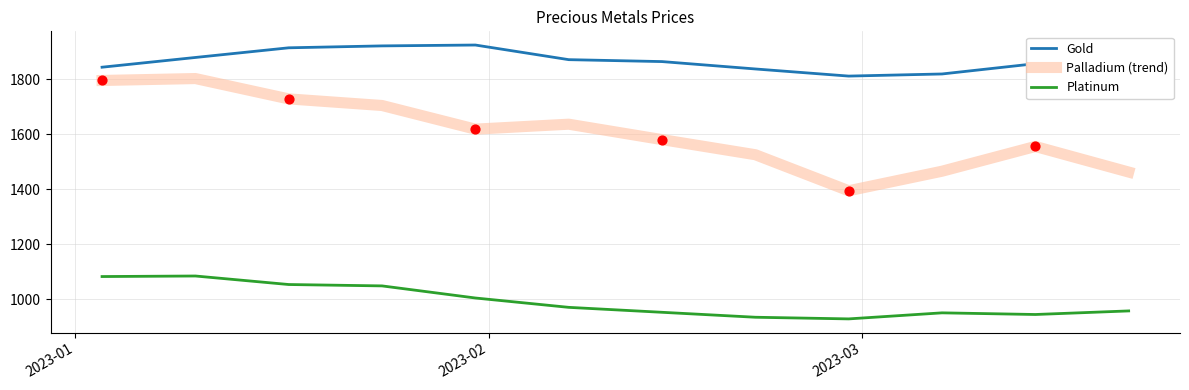

Which series has the widest spread of values?

Palladium (trend)